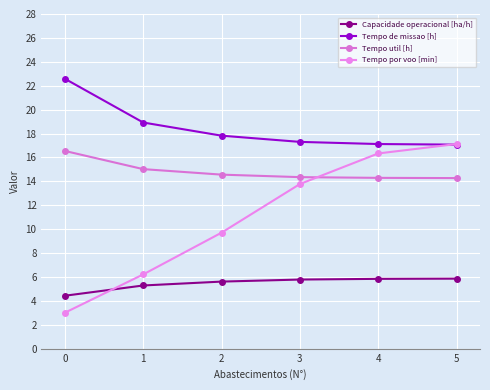

At 0, list the series in order from smallest to largest.

Tempo por voo [min], Capacidade operacional [ha/h], Tempo util [h], Tempo de missao [h]